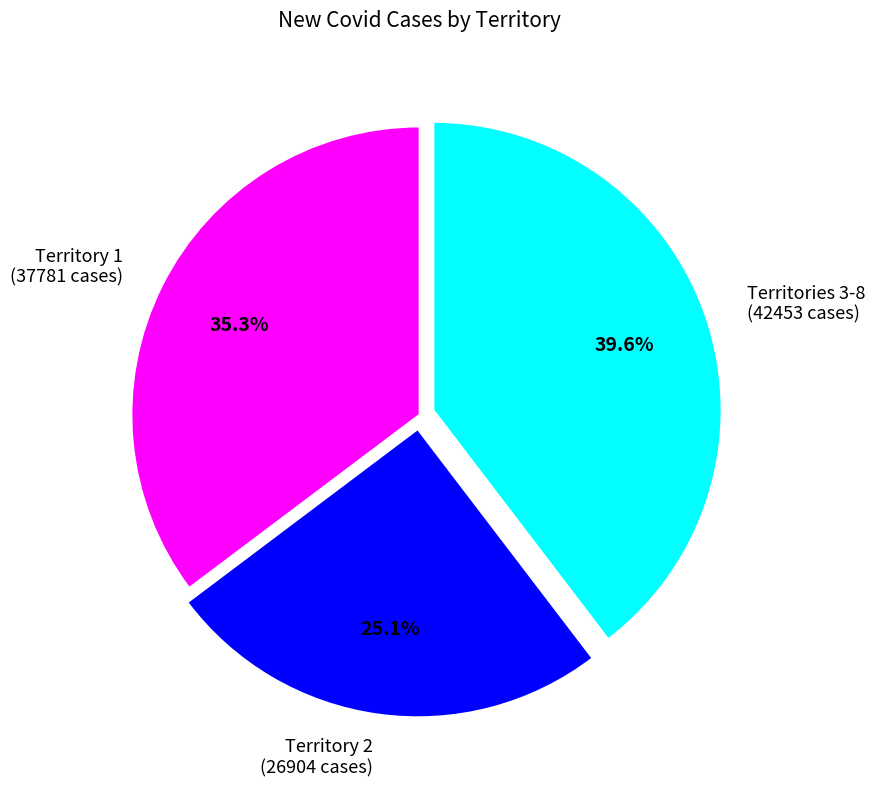

Rank the categories by value from highest to lowest.

Territories 3-8 (42453 cases), Territory 1 (37781 cases), Territory 2 (26904 cases)